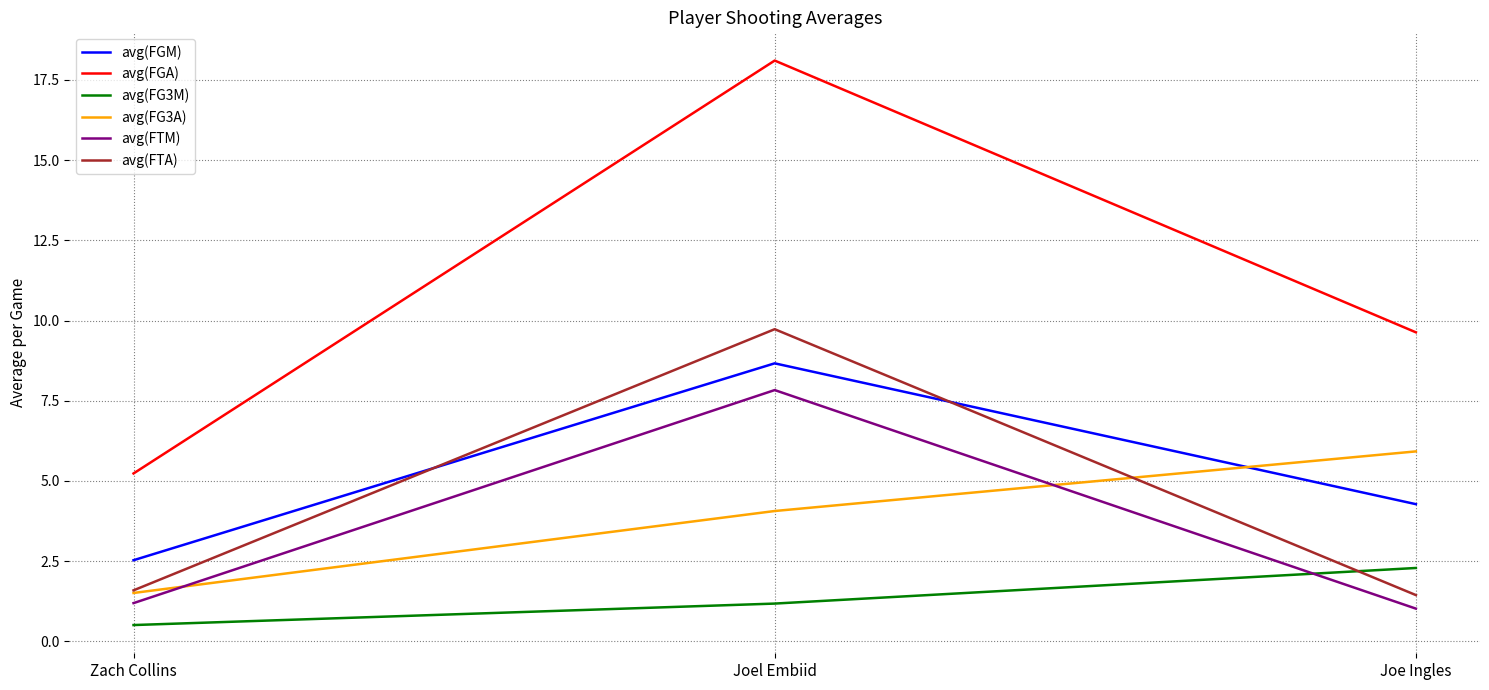

What are all the series names shown in the legend?

avg(FGM), avg(FGA), avg(FG3M), avg(FG3A), avg(FTM), avg(FTA)